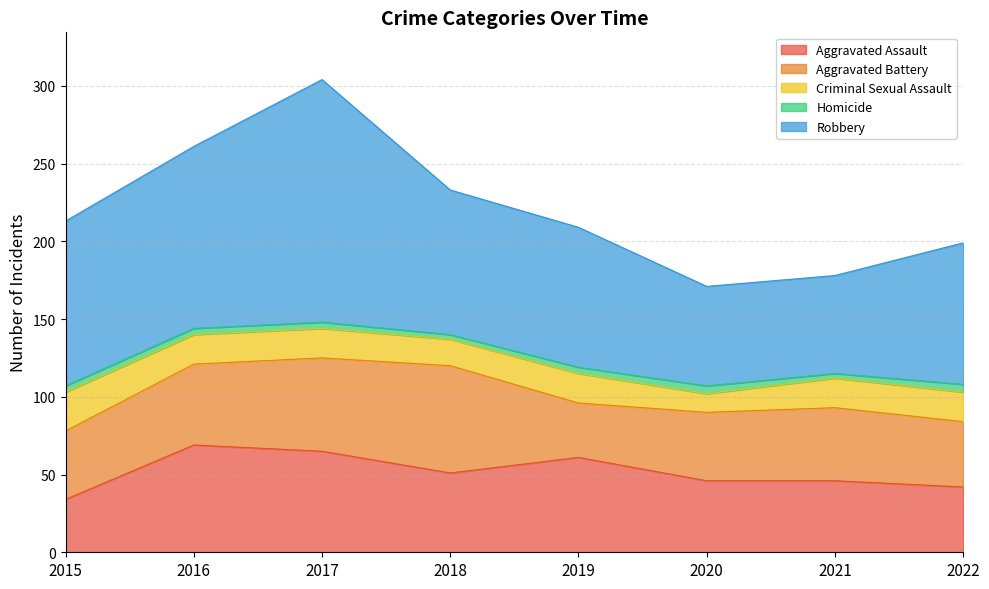

Reading left to right, list all the values displayed in this chart.

Aggravated Assault: 2015=34	2016=69	2017=65	2018=51	2019=61	2020=46	2021=46	2022=42
Aggravated Battery: 2015=44	2016=52	2017=60	2018=69	2019=35	2020=44	2021=47	2022=42
Criminal Sexual Assault: 2015=25	2016=19	2017=19	2018=17	2019=19	2020=12	2021=19	2022=19
Homicide: 2015=4	2016=4	2017=4	2018=3	2019=4	2020=5	2021=3	2022=5
Robbery: 2015=106	2016=117	2017=156	2018=93	2019=90	2020=64	2021=63	2022=91